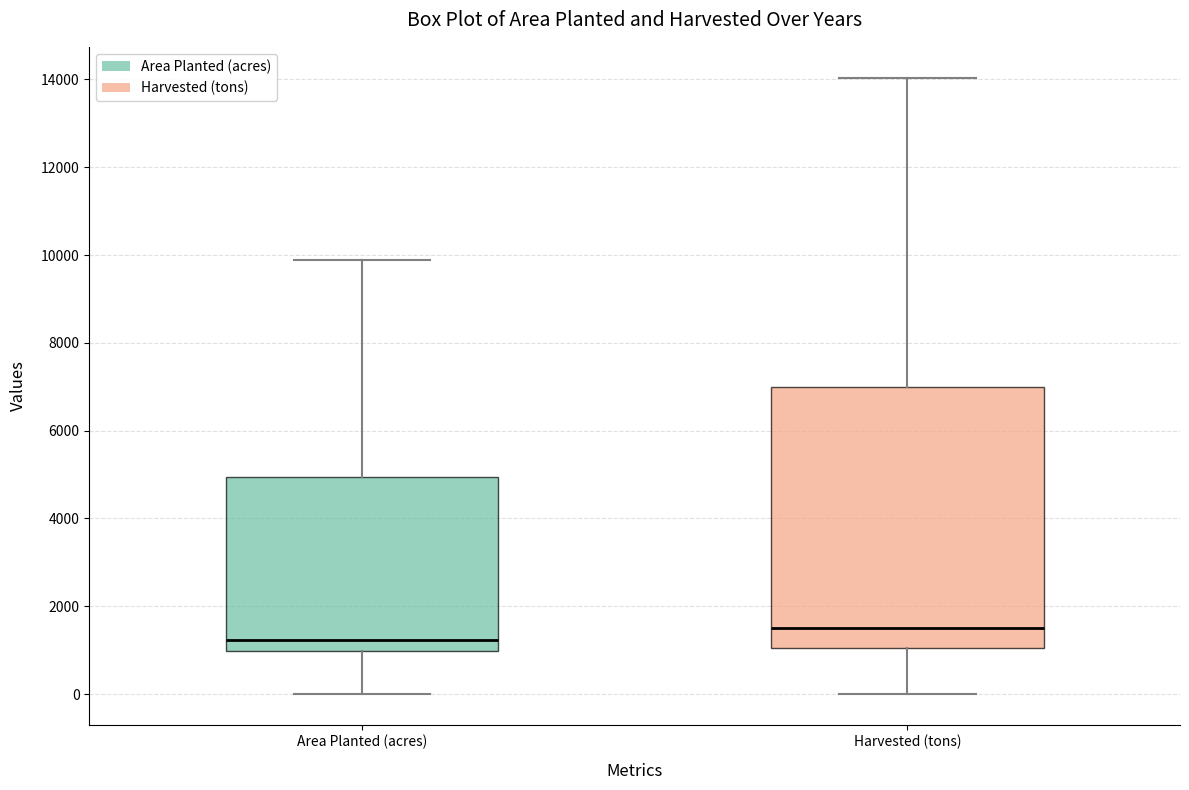

Reading left to right, transcribe this box plot: for each box, give where its median line is, the range the box spans, and where its two whiskers end, as read against the y-axis. The values are not printed on the chart, so give them approximately, as read against the axis.

Area Planted (acres): median 1200, box 1000 to 5000, whiskers 0 to 9800
Harvested (tons): median 1600, box 1000 to 7000, whiskers 0 to 14000